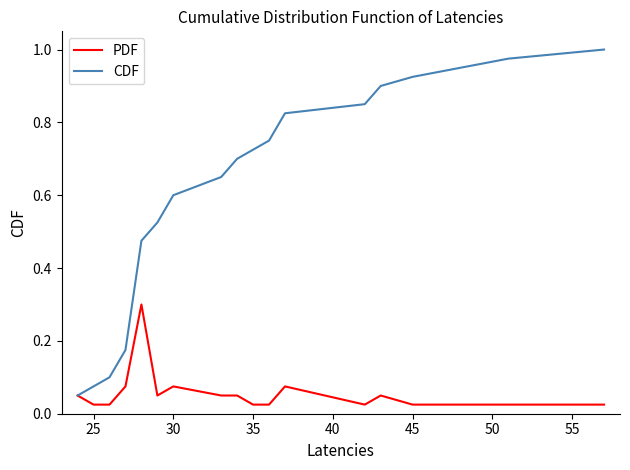

Which series has the widest spread of values?

CDF